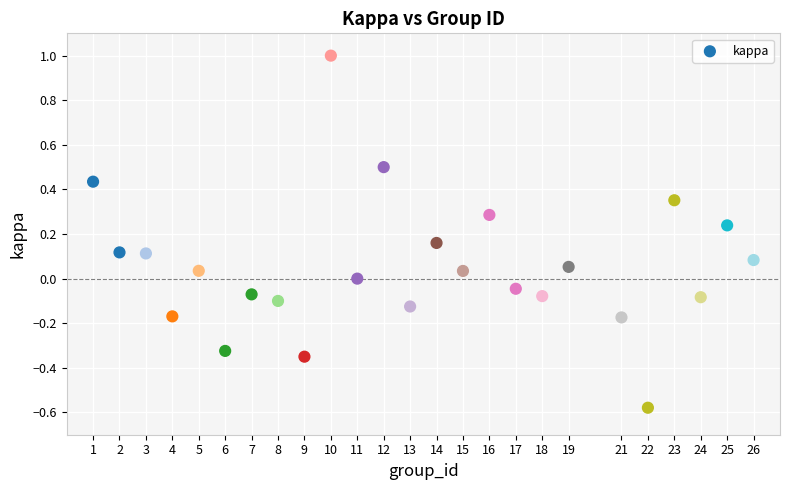

What is the range of Y values (max minus min)?

1.6